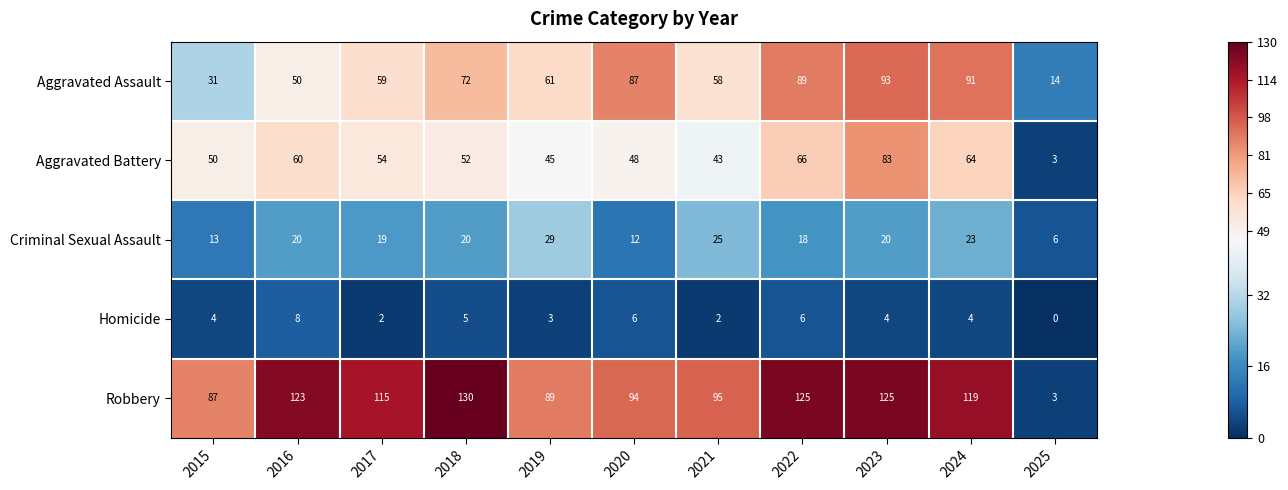

How many values in the Aggravated Battery series are below 52?

5